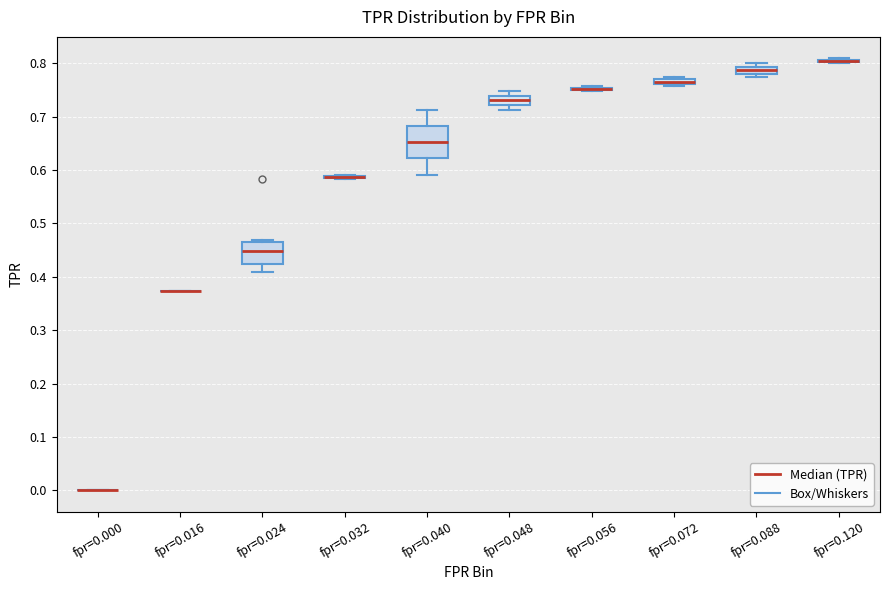

Comparing the boxes themselves (not the whiskers), which one is the tallest?

fpr=0.040